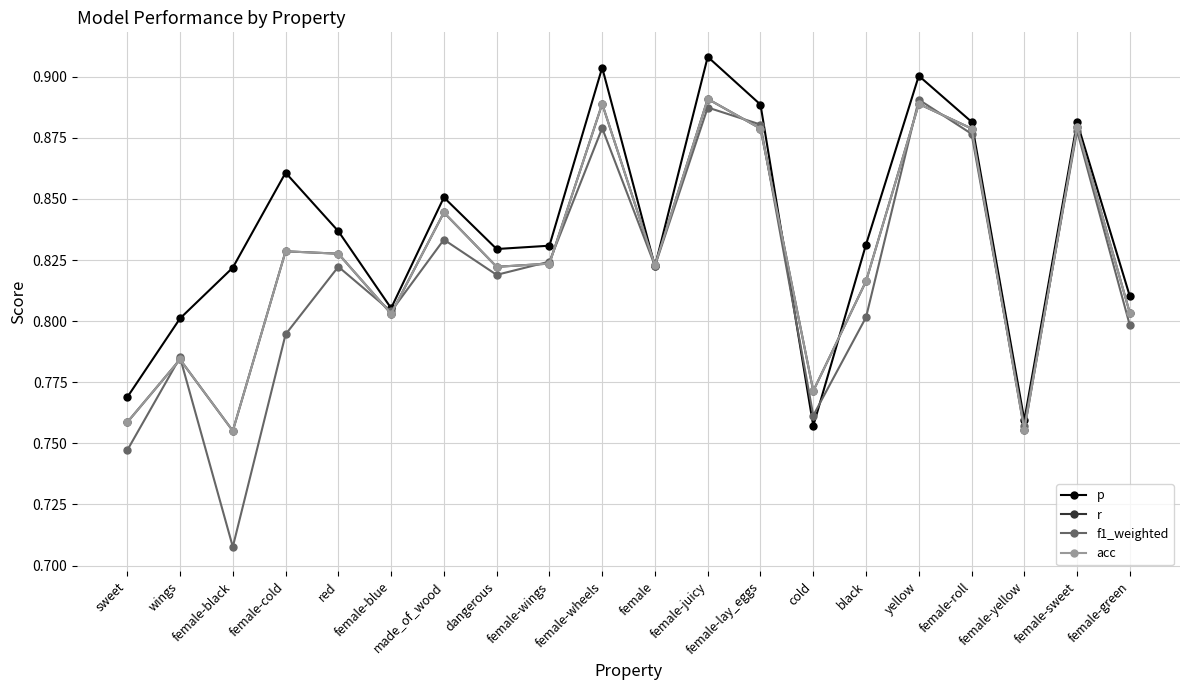

List the series in order of their peak value, highest first.

p, r, acc, f1_weighted